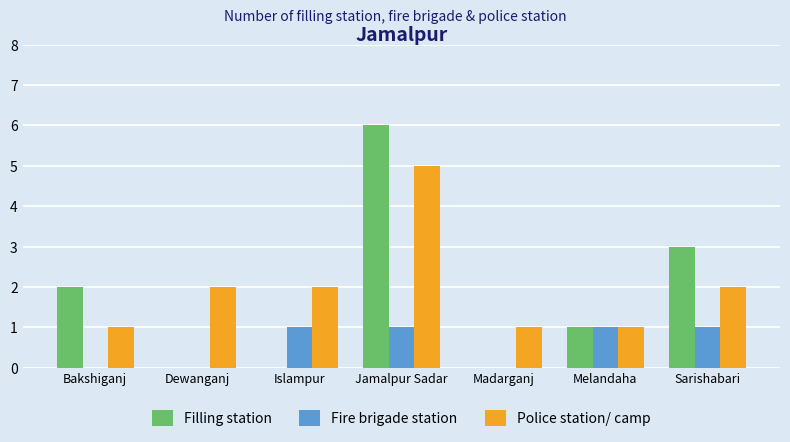

What is the average value of the Fire brigade station series?

1